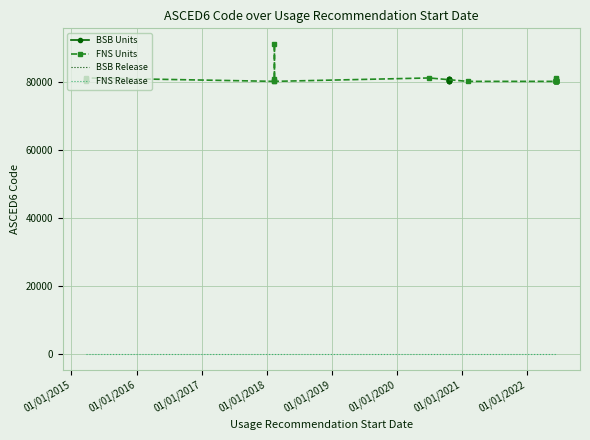

At which label is the value closest to 80603?

01/01/2017